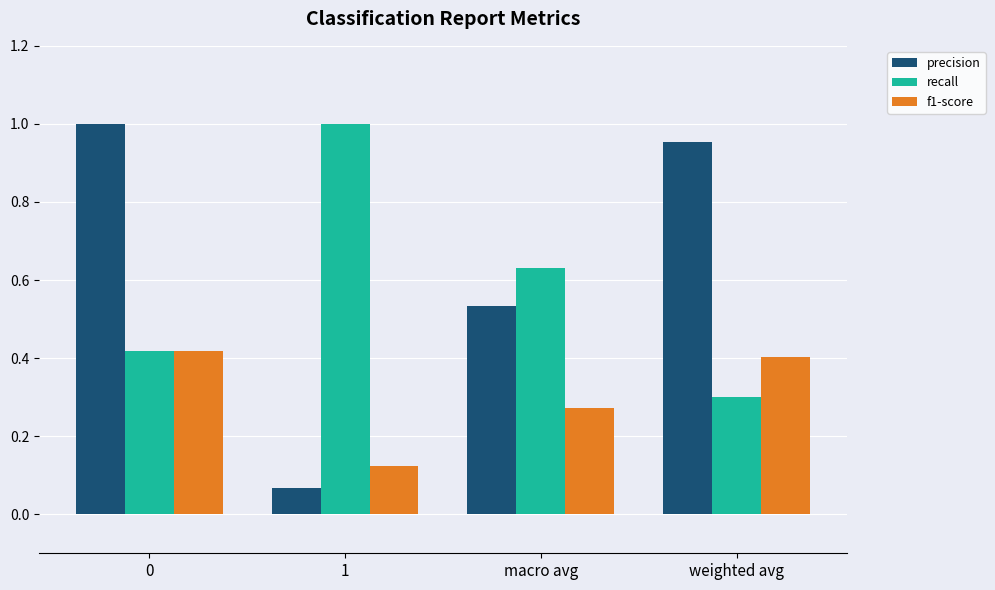

Count the f1-score values in the range 0 to 1.

4